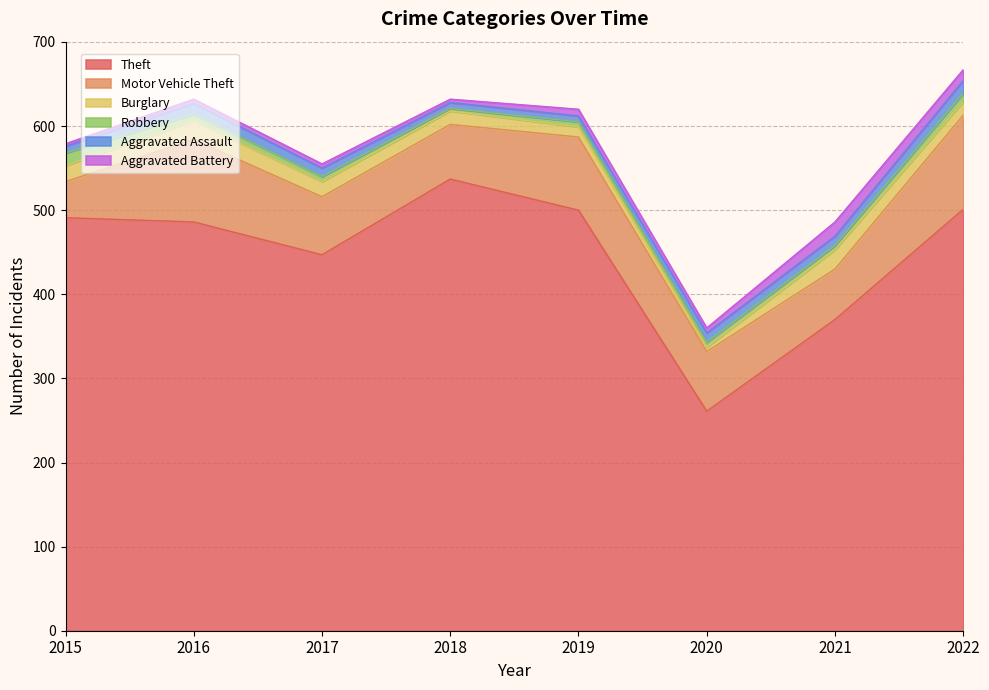

How many lines are shown in the chart?

6